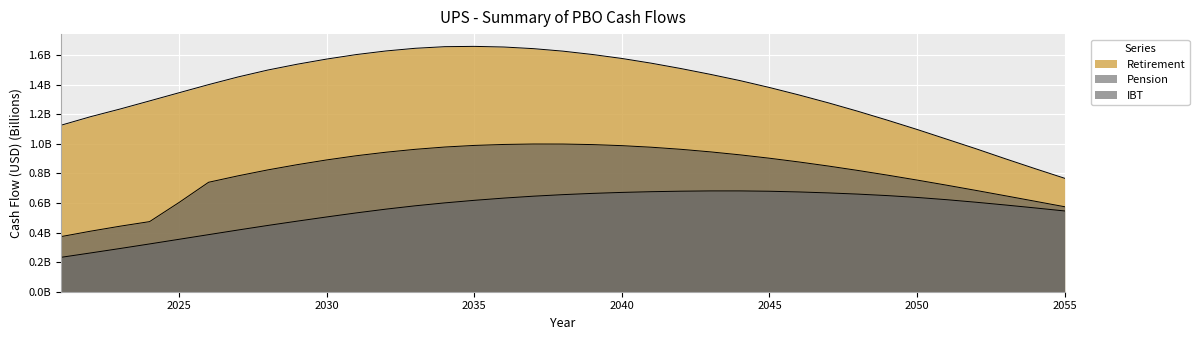

Does the chart display data point markers on the line(s)?

No